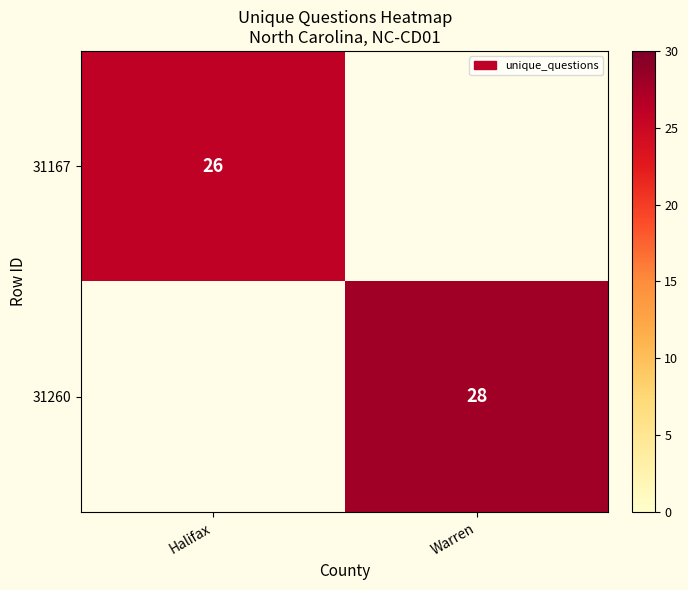

The value of 31260 at Warren is 43. True or false?

False